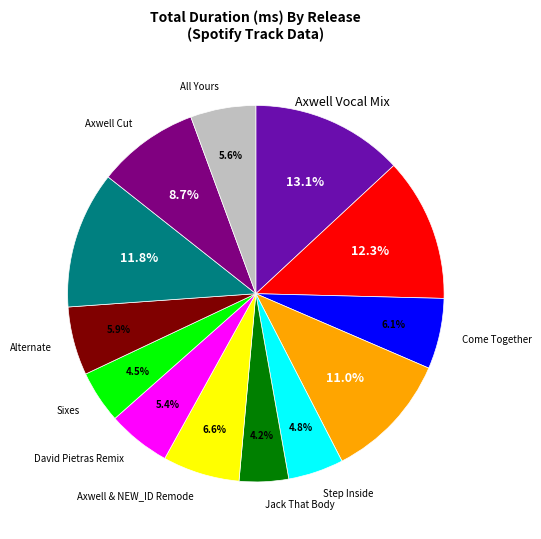

Does any single category account for the majority?

No